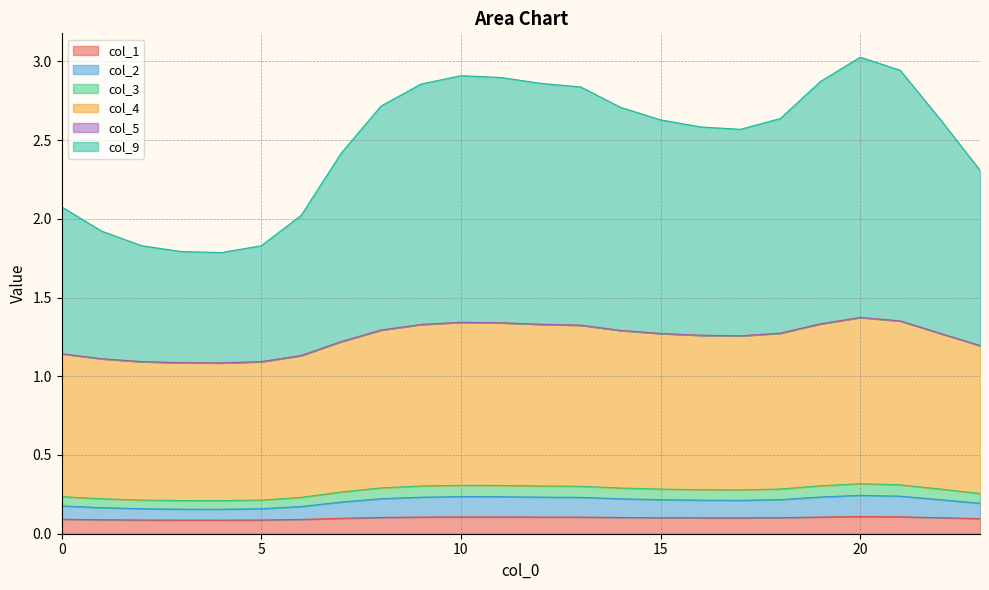

The value of col_1 at 12 is 0.1. True or false?

False